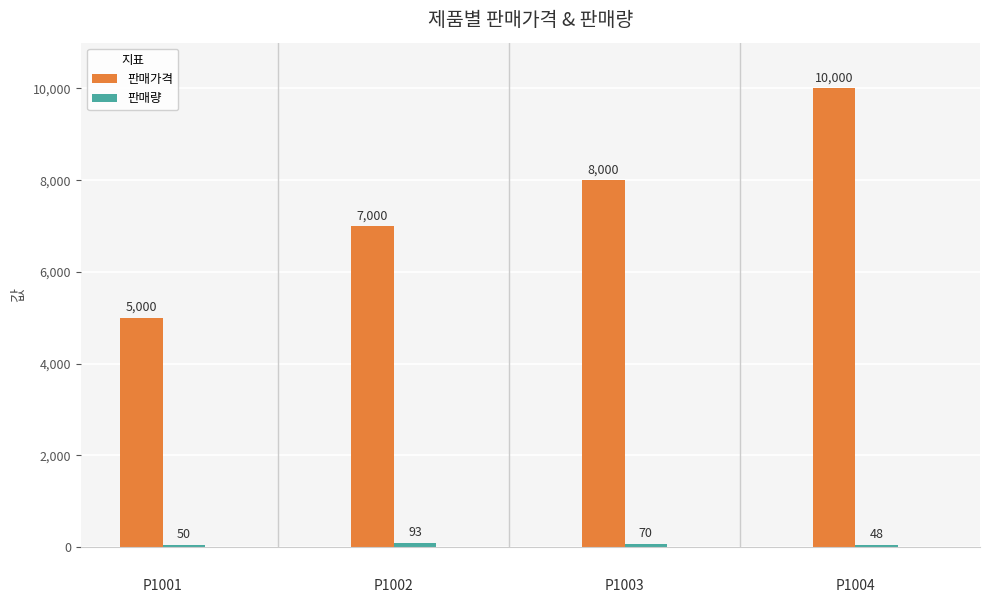

Which series has the widest spread of values?

판매가격